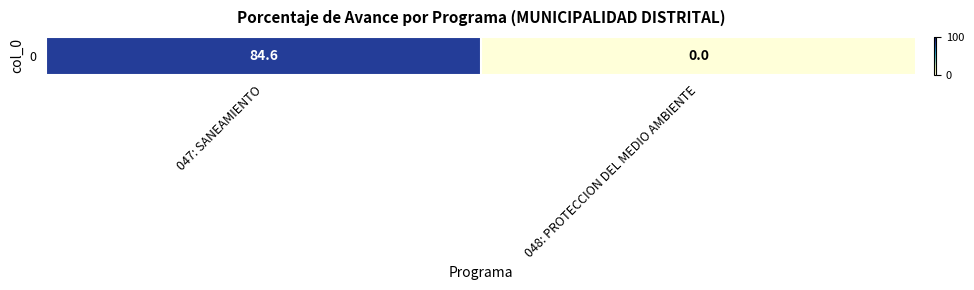

Rank the categories by value from highest to lowest.

047: SANEAMIENTO, 048: PROTECCION DEL MEDIO AMBIENTE